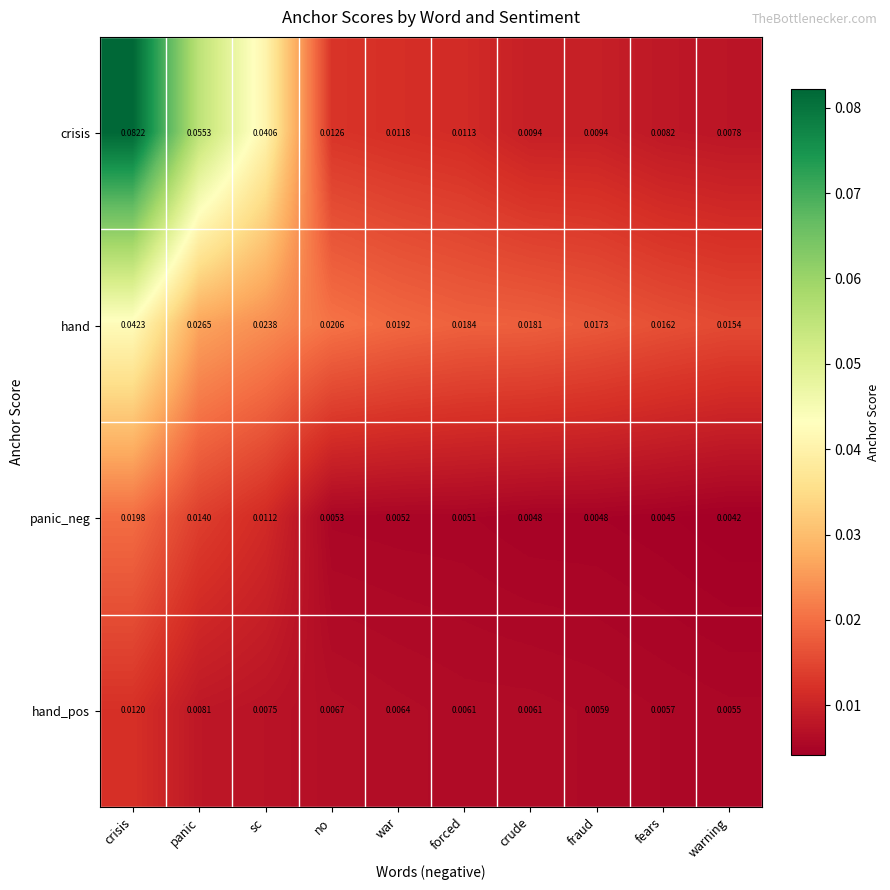

What is the total value across all series at crisis?

0.2